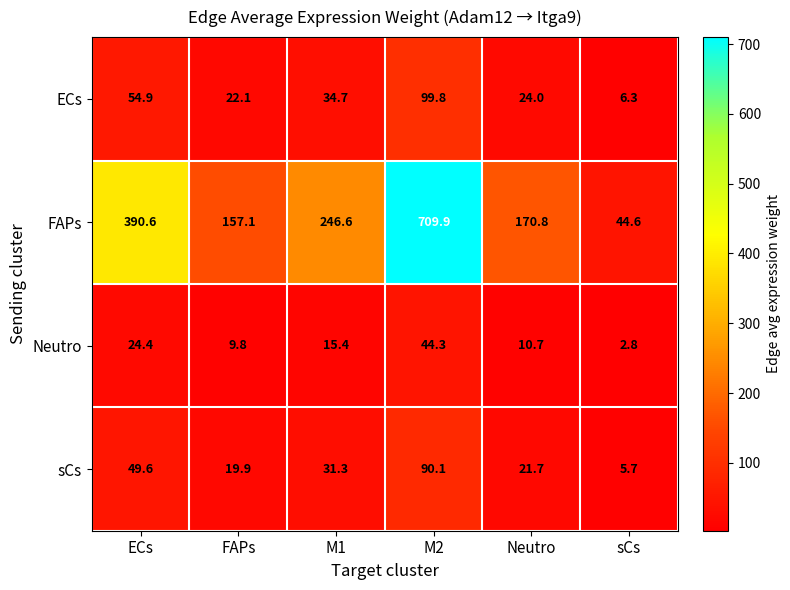

At how many categories does at least one series exceed 437?

1